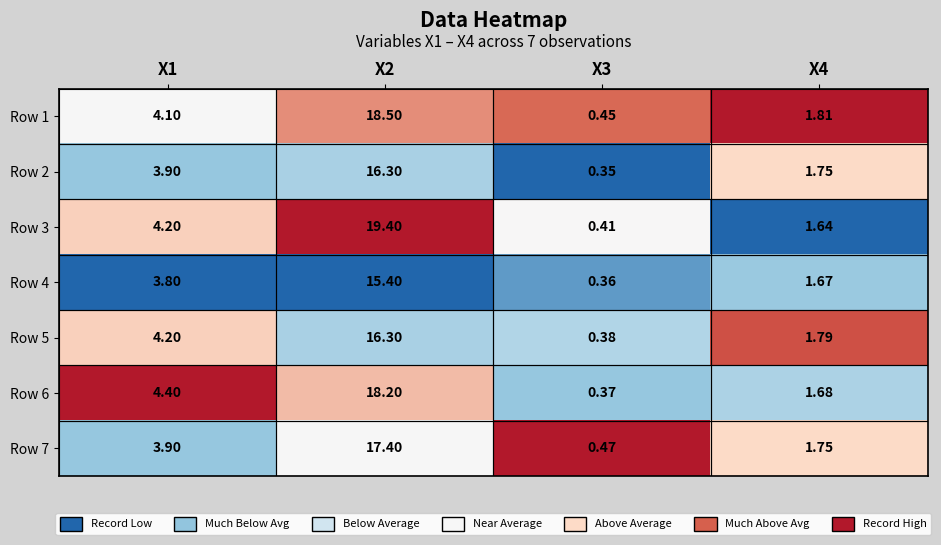

How many categories are shown in the chart?

4